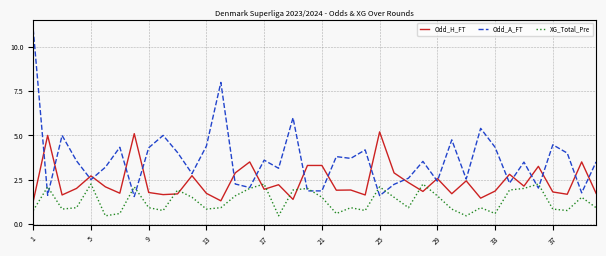

Rank the series by their maximum value, from highest to lowest.

Odd_A_FT, Odd_H_FT, XG_Total_Pre